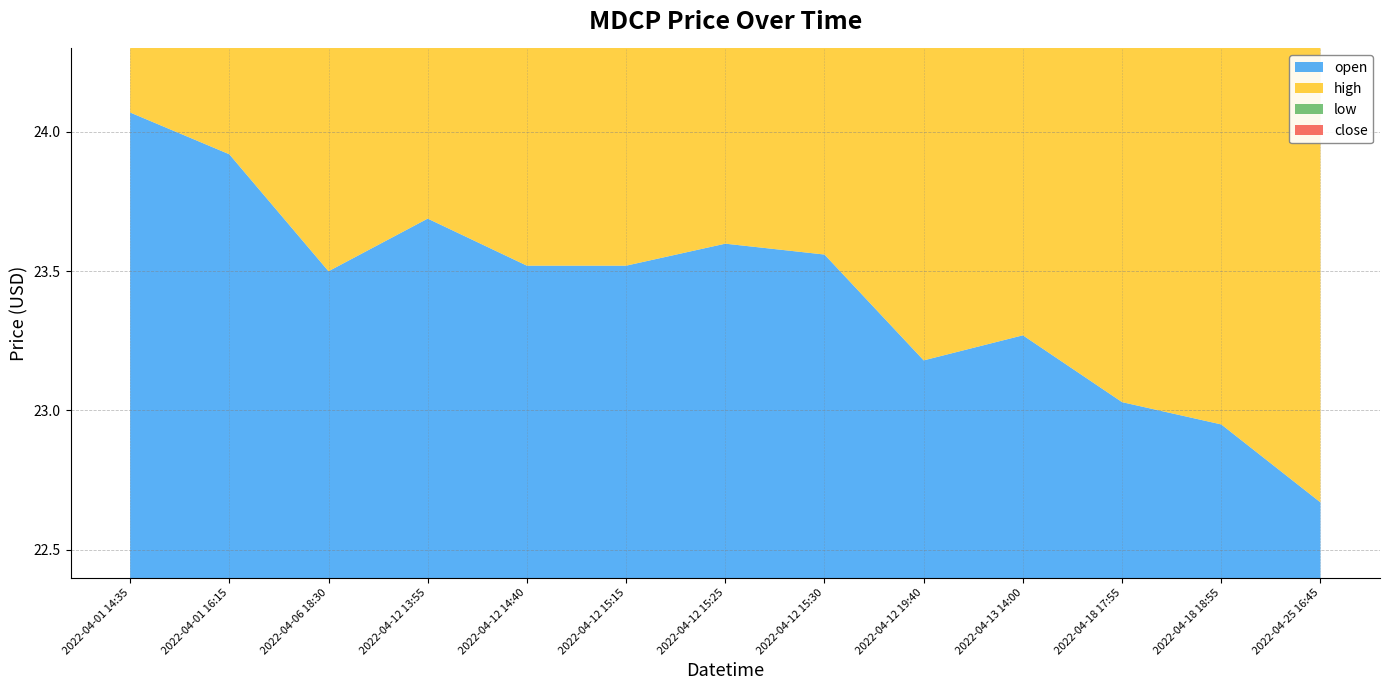

Reading right to left, what are all the values shown in this chart?

open: 2022-04-25 16:45=22.7	2022-04-18 18:55=22.9	2022-04-18 17:55=23.0	2022-04-13 14:00=23.3	2022-04-12 19:40=23.2	2022-04-12 15:30=23.6	2022-04-12 15:25=23.6	2022-04-12 15:15=23.5	2022-04-12 14:40=23.5	2022-04-12 13:55=23.7	2022-04-06 18:30=23.5	2022-04-01 16:15=23.9	2022-04-01 14:35=24.1
high: 2022-04-25 16:45=22.7	2022-04-18 18:55=23.0	2022-04-18 17:55=23.0	2022-04-13 14:00=23.3	2022-04-12 19:40=23.2	2022-04-12 15:30=23.6	2022-04-12 15:25=23.6	2022-04-12 15:15=23.5	2022-04-12 14:40=23.5	2022-04-12 13:55=23.7	2022-04-06 18:30=23.5	2022-04-01 16:15=23.9	2022-04-01 14:35=24.1
low: 2022-04-25 16:45=22.7	2022-04-18 18:55=22.9	2022-04-18 17:55=23.0	2022-04-13 14:00=23.3	2022-04-12 19:40=23.2	2022-04-12 15:30=23.6	2022-04-12 15:25=23.6	2022-04-12 15:15=23.5	2022-04-12 14:40=23.5	2022-04-12 13:55=23.7	2022-04-06 18:30=23.5	2022-04-01 16:15=23.9	2022-04-01 14:35=24.1
close: 2022-04-25 16:45=22.7	2022-04-18 18:55=23.0	2022-04-18 17:55=23.0	2022-04-13 14:00=23.3	2022-04-12 19:40=23.2	2022-04-12 15:30=23.6	2022-04-12 15:25=23.6	2022-04-12 15:15=23.5	2022-04-12 14:40=23.5	2022-04-12 13:55=23.7	2022-04-06 18:30=23.5	2022-04-01 16:15=23.9	2022-04-01 14:35=24.1